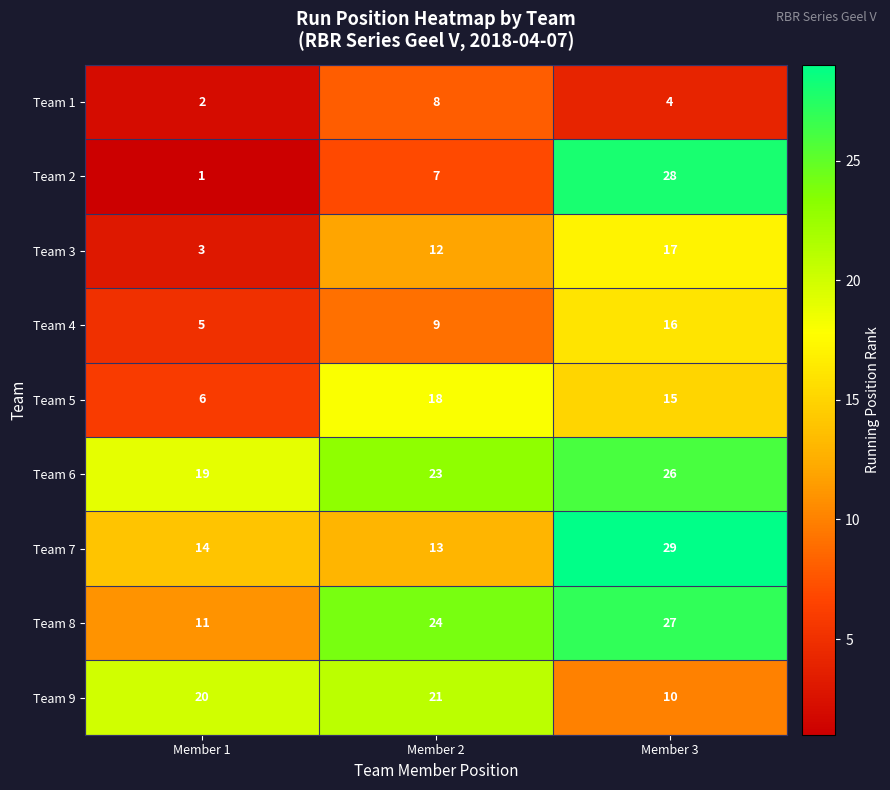

At which category is the sum across all series the highest?

Member 3